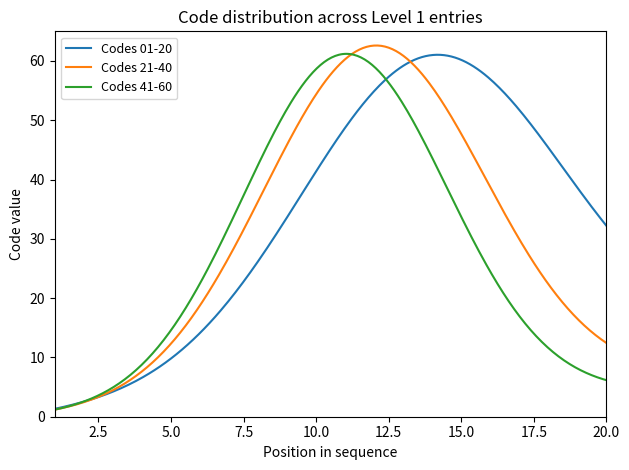

What is the highest value of the Codes 01-20 series?

61.0